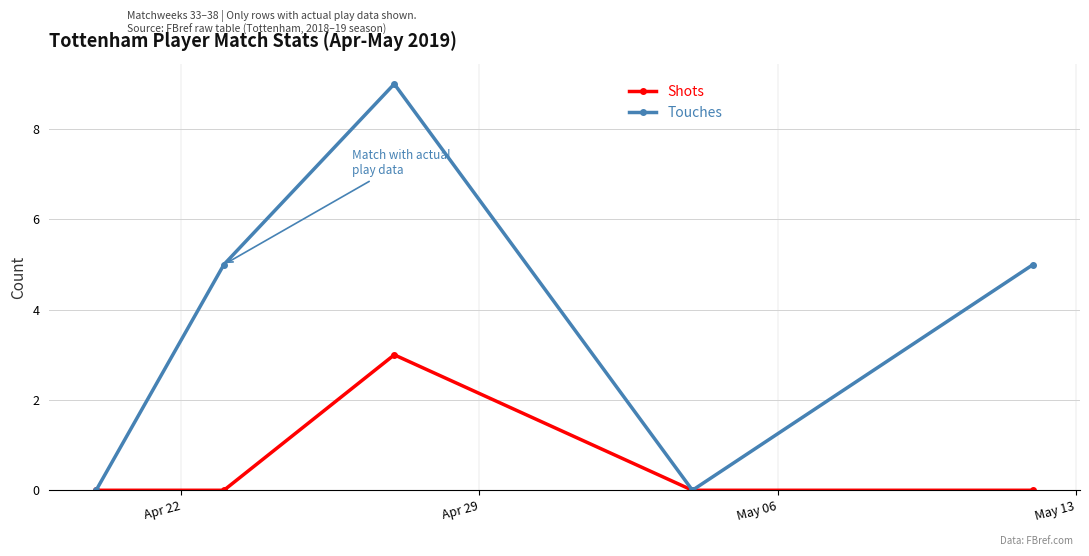

True or false: Shots has more than 2 points higher than both neighbors.

False